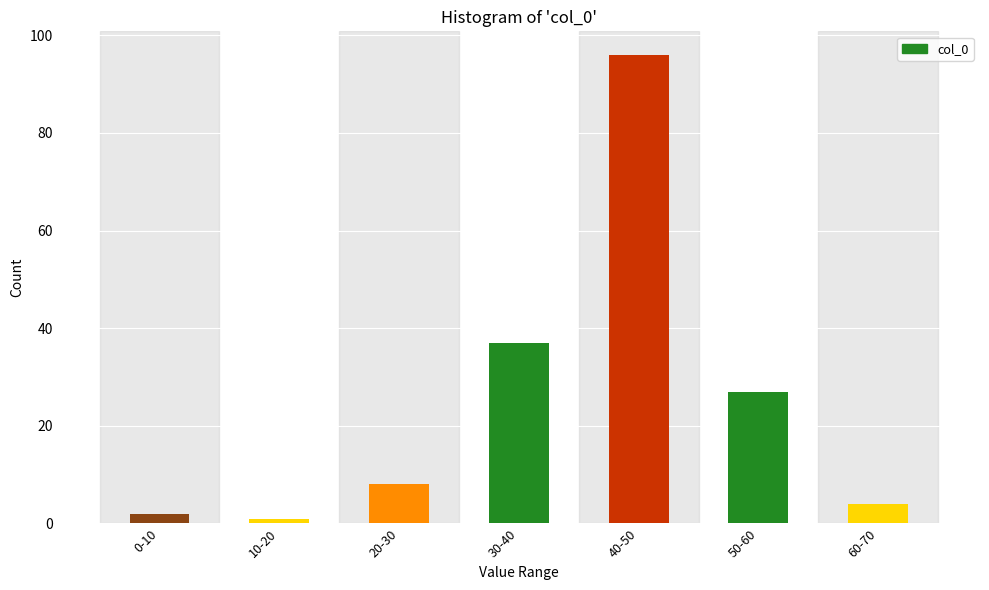

Reading left to right, list all the values displayed in this chart.

2	1	8	37	96	27	4